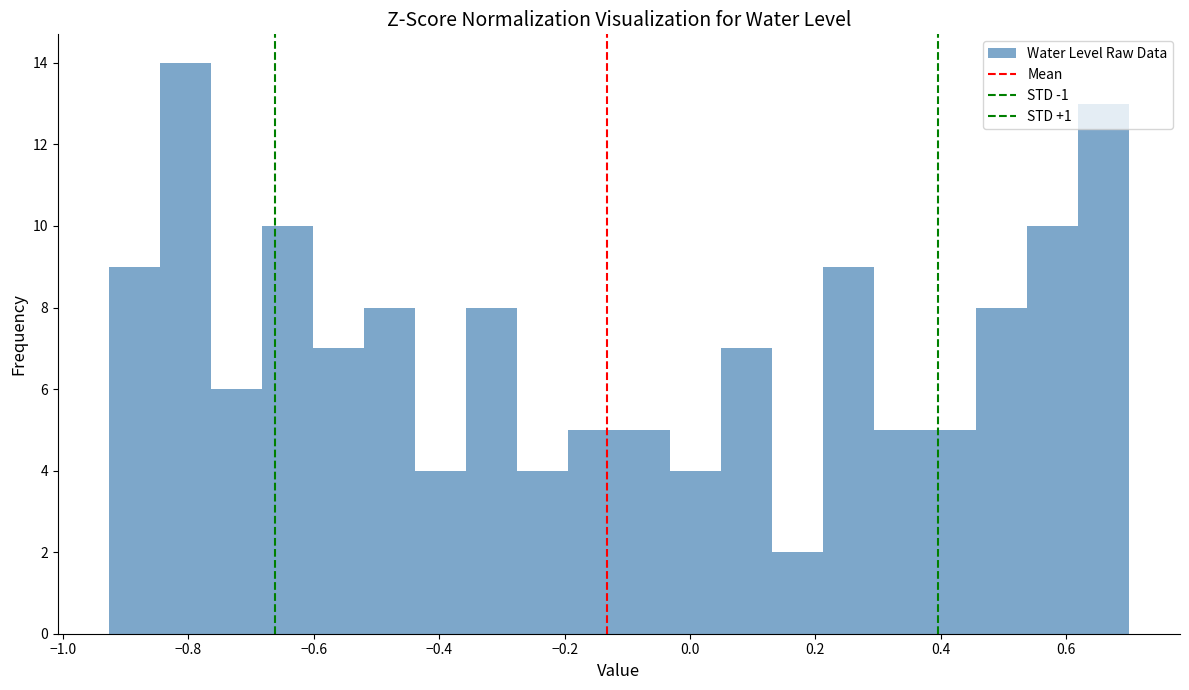

How tall is the bar that spans 0.46 to 0.54 on the x-axis? Neither the bar edges nor the heights are printed on the chart, so give them approximately, as read against the axes.

8